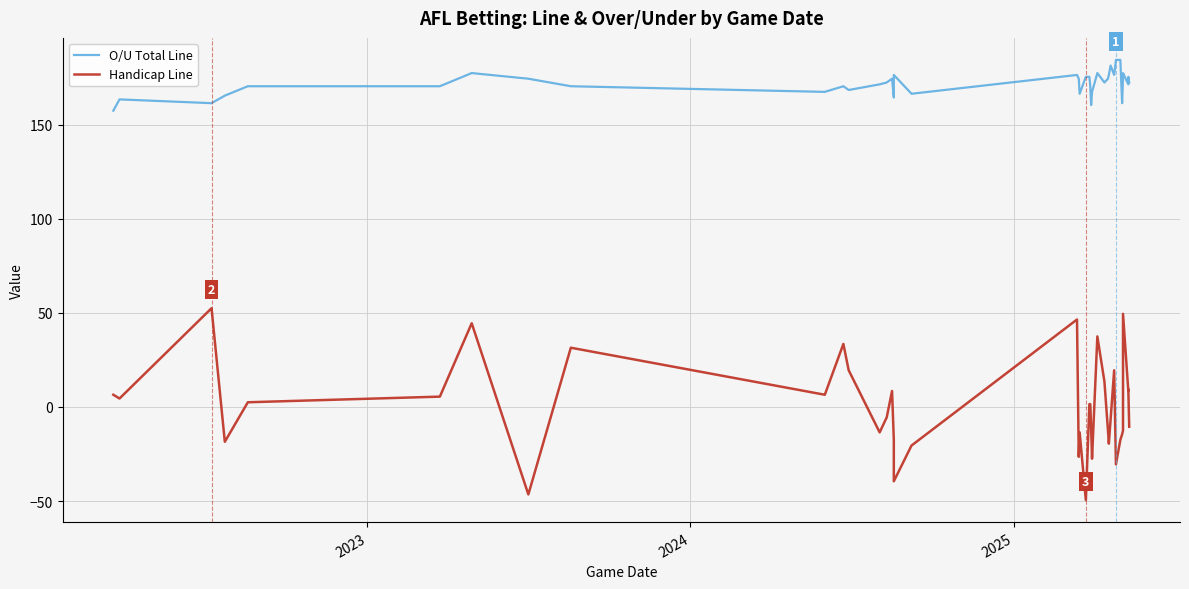

What is the maximum value for Handicap Line?

52.5